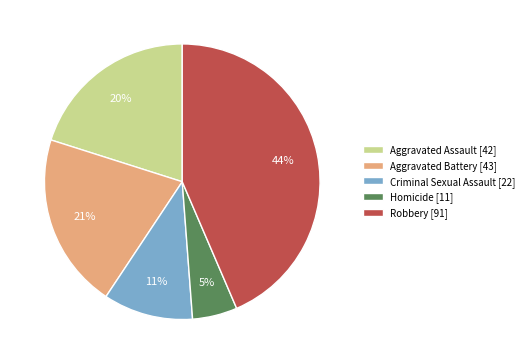

Combined, do Robbery [91] and Aggravated Assault [42] account for over 50%?

Yes